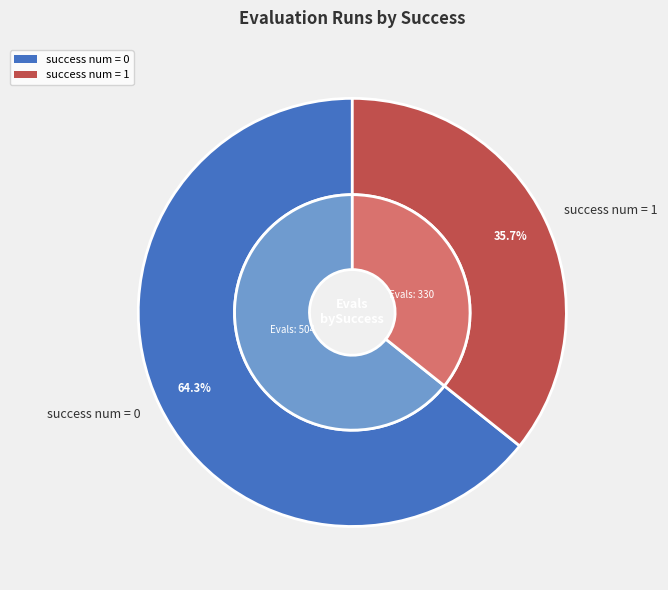

What percentage is the success num = 0 slice, to the nearest percent?

64%